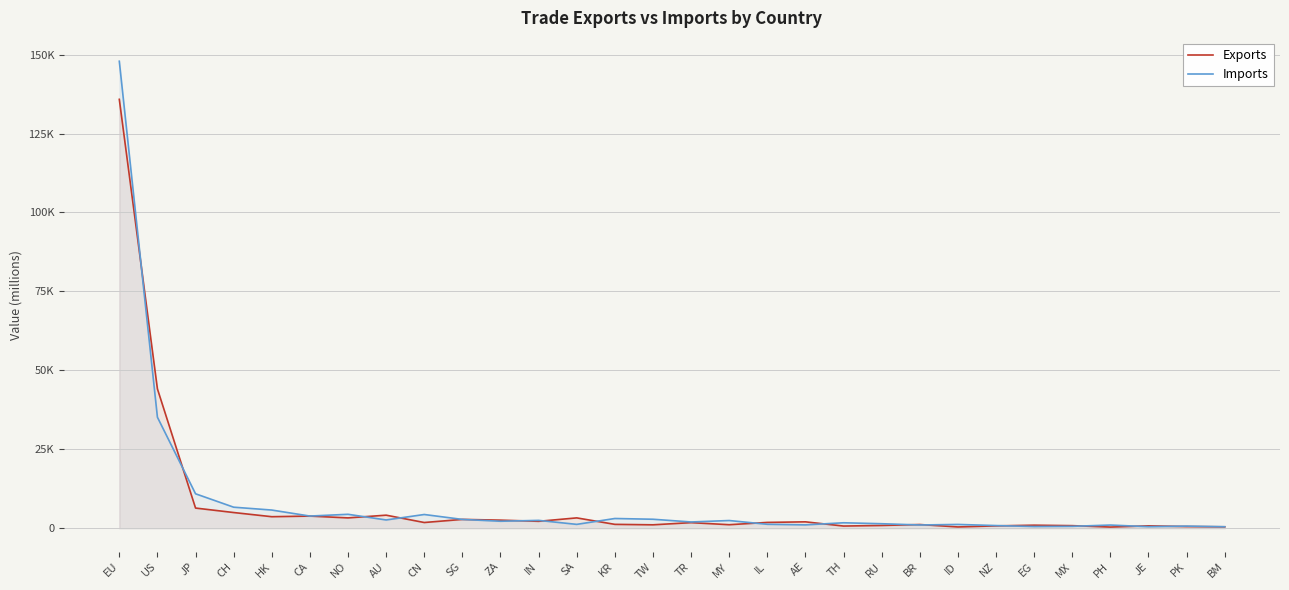

List the series in order of their overall mean, lowest first.

Exports, Imports